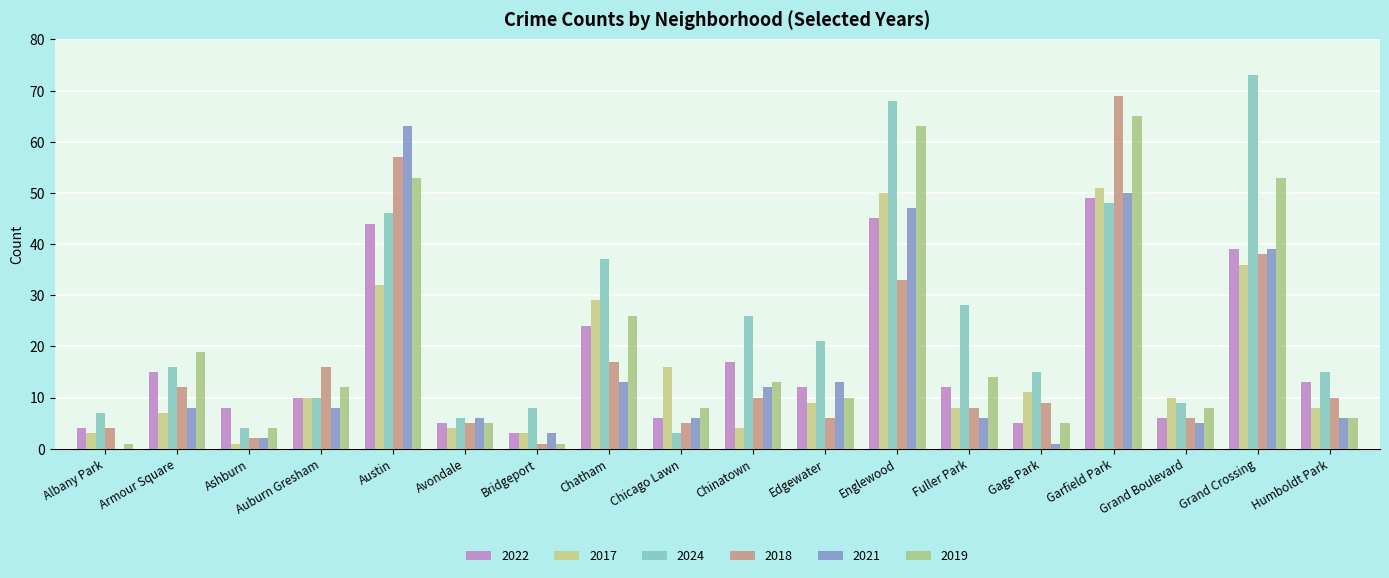

Does the chart contain stacked bars?

No